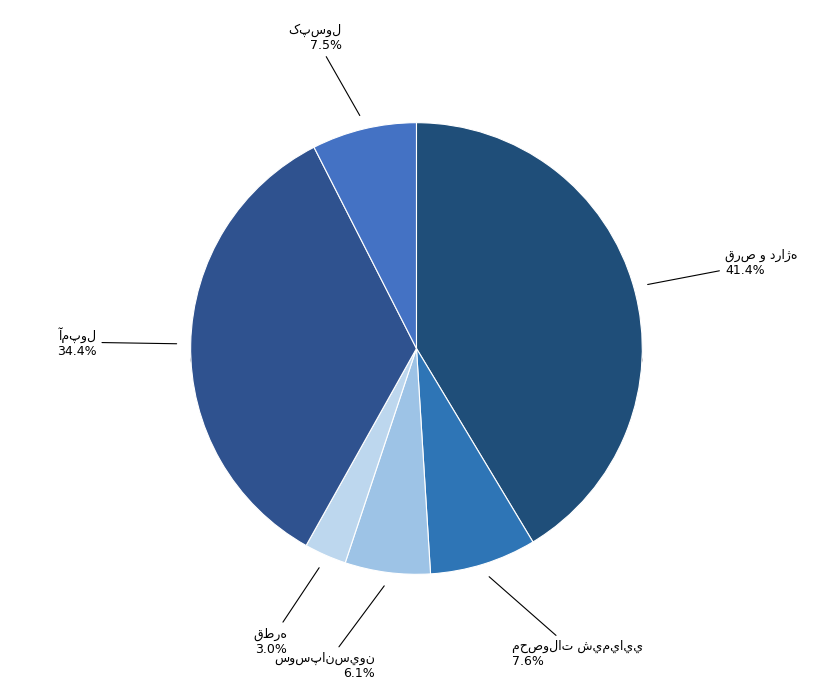

Does any single category account for the majority?

No